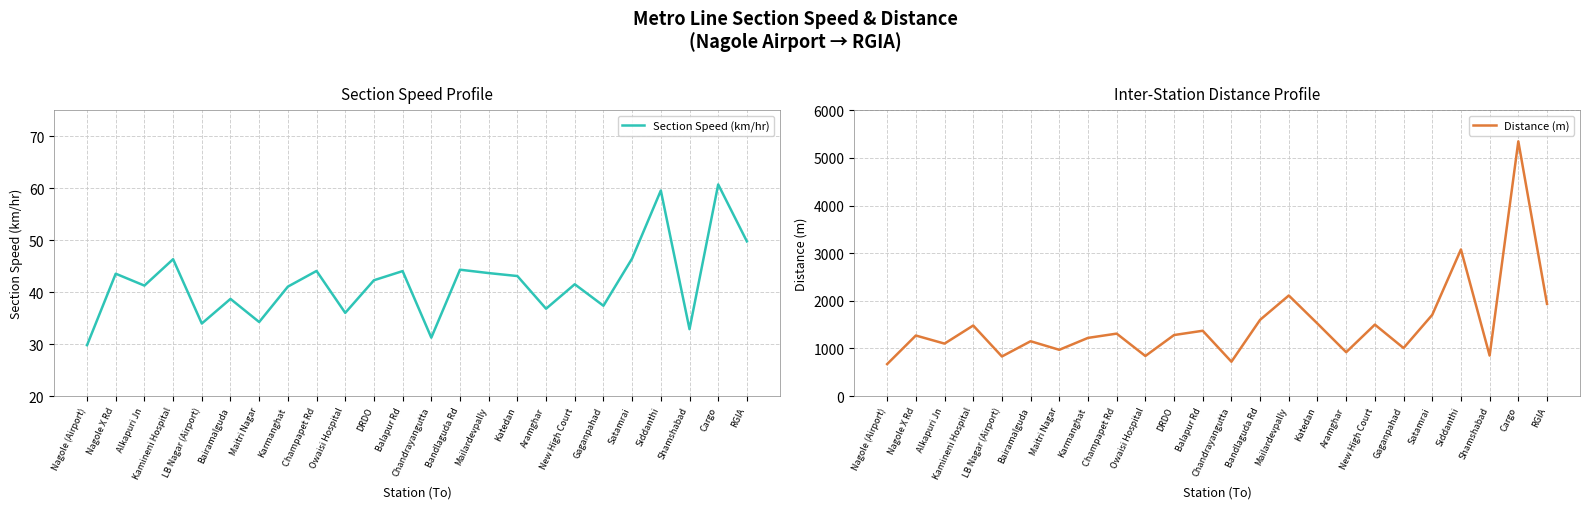

Which series changed the most between Shamshabad and Cargo?

Distance (m)